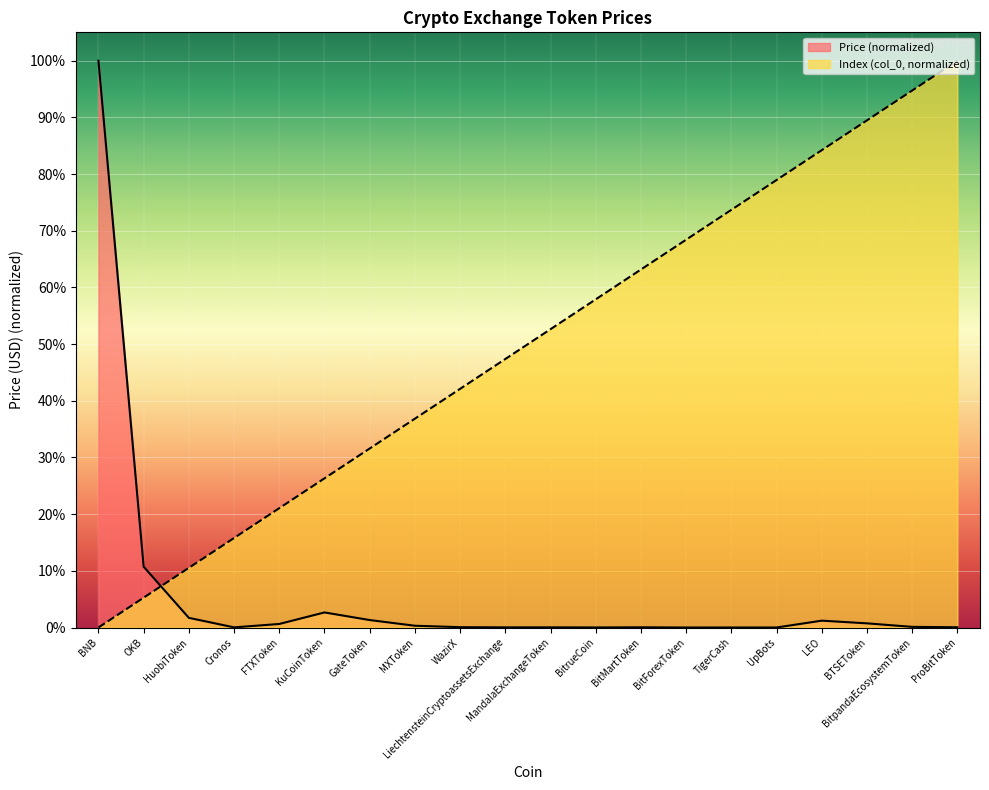

What position from the right is BNB?

20